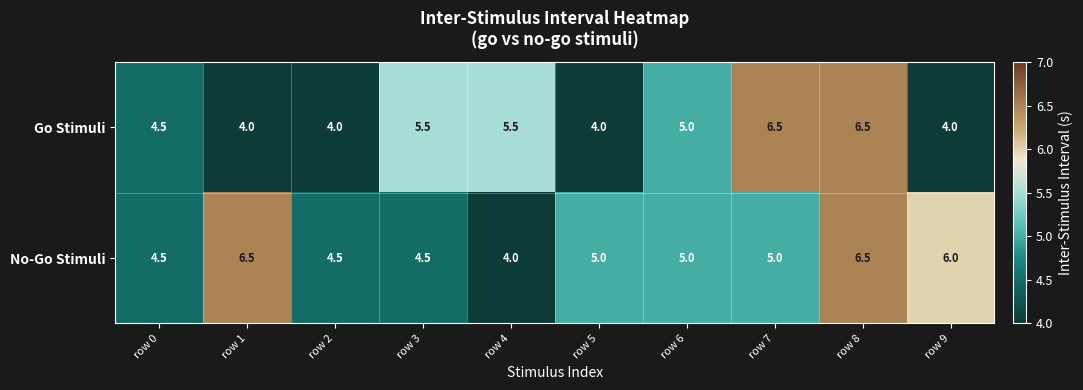

What is the total value across all series at row 4?

9.5